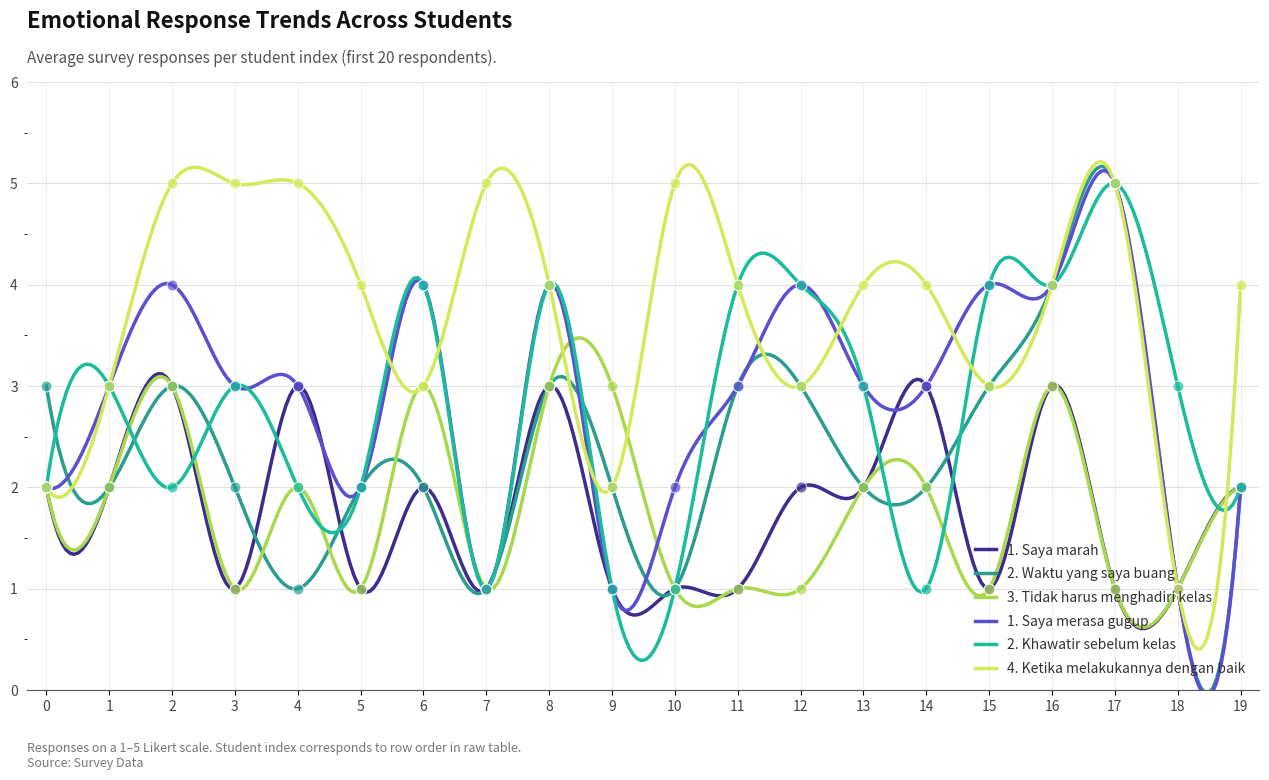

At how many categories does at least one series exceed 2?

20